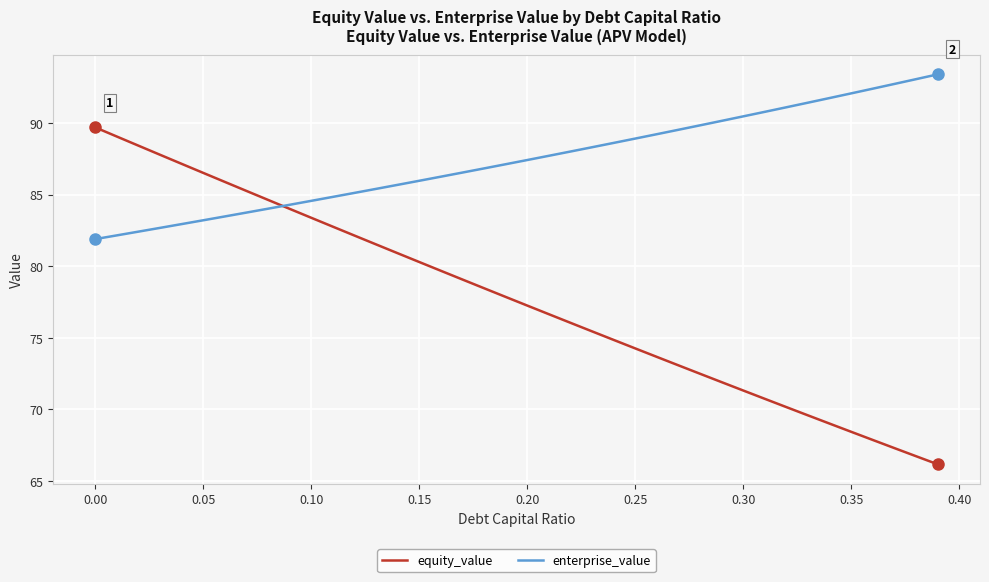

List the series in order of their peak value, highest first.

enterprise_value, equity_value